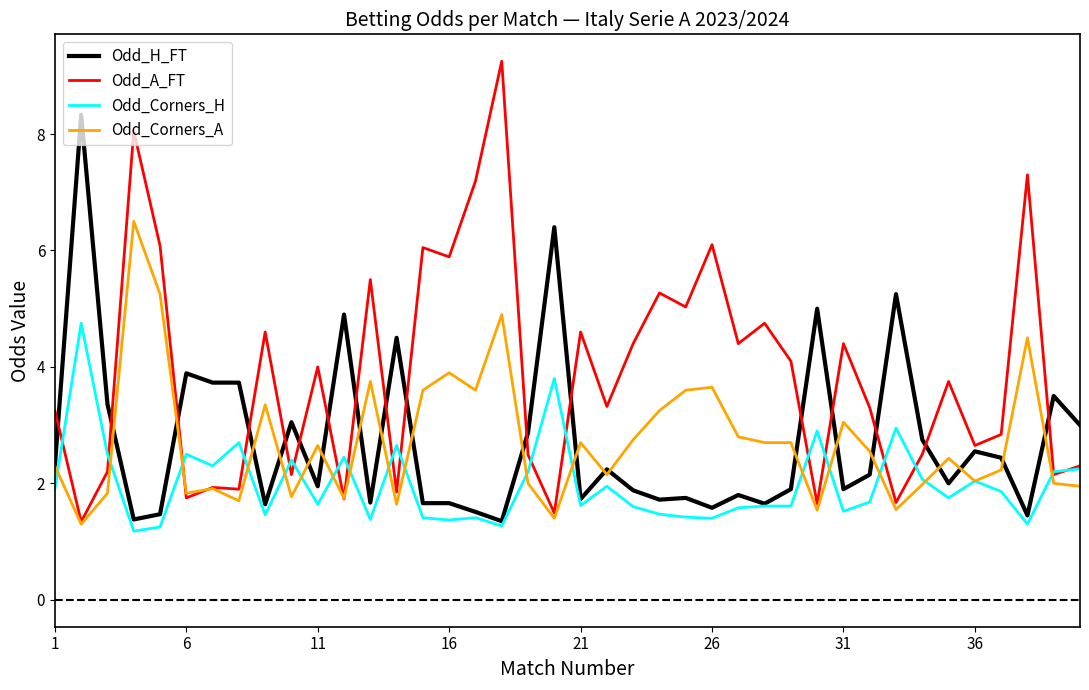

What is the smallest value displayed?

1.2